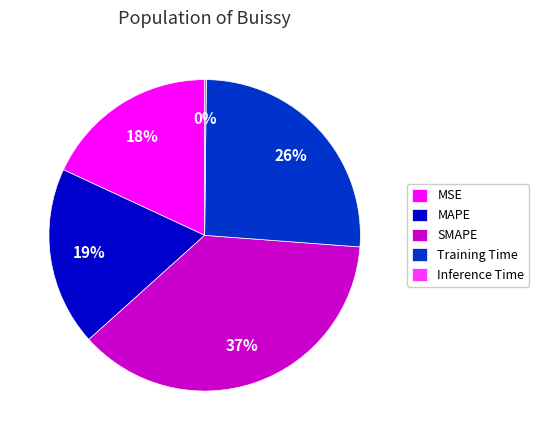

Between MSE and SMAPE, which is larger?

SMAPE